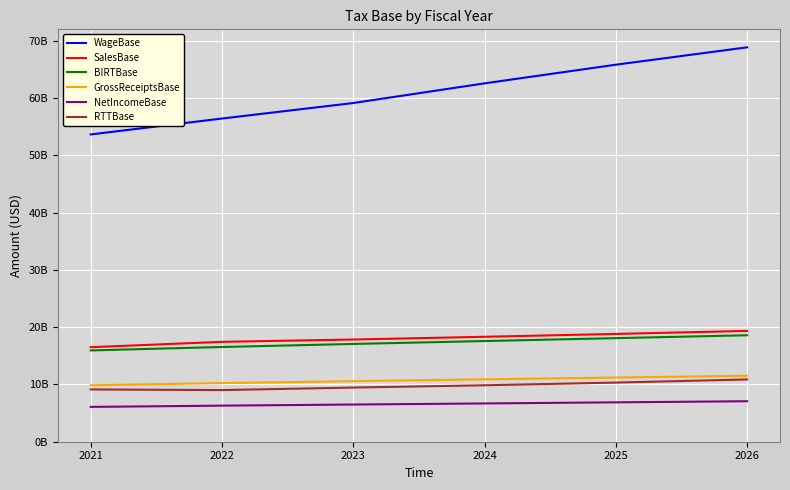

What value does the NetIncomeBase series have at 2023?

6496247497.1